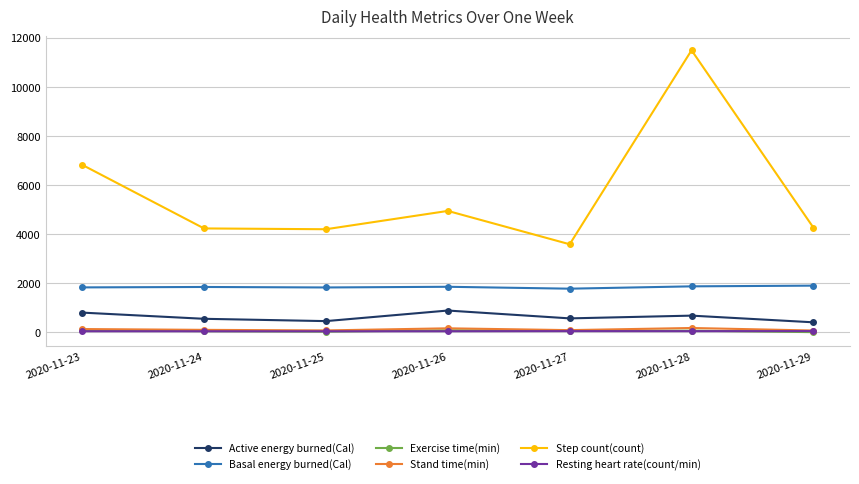

What is the sum of all Step count(count) values?

39547.0